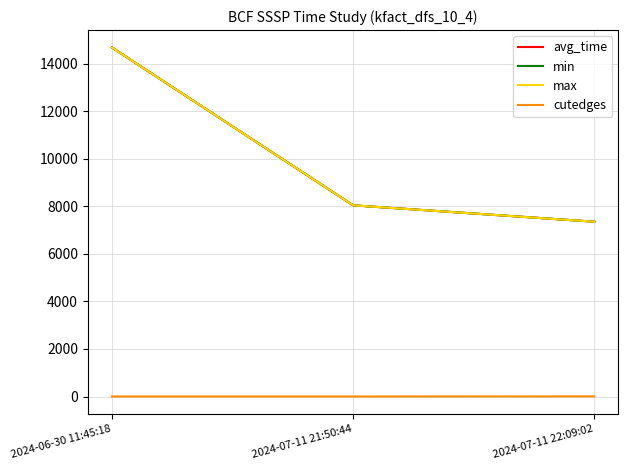

Is this an area chart (filled region under the line)?

No